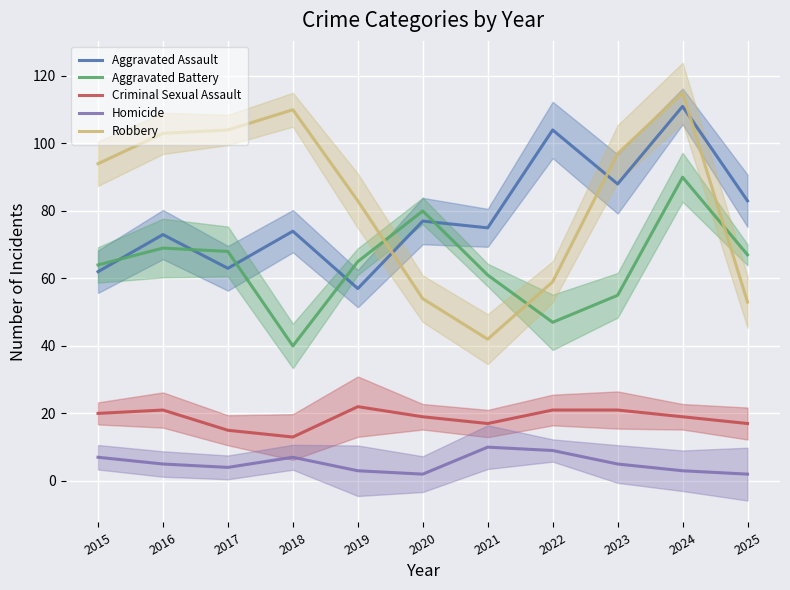

True or false: Robbery has a value of 115 at 2024.

True